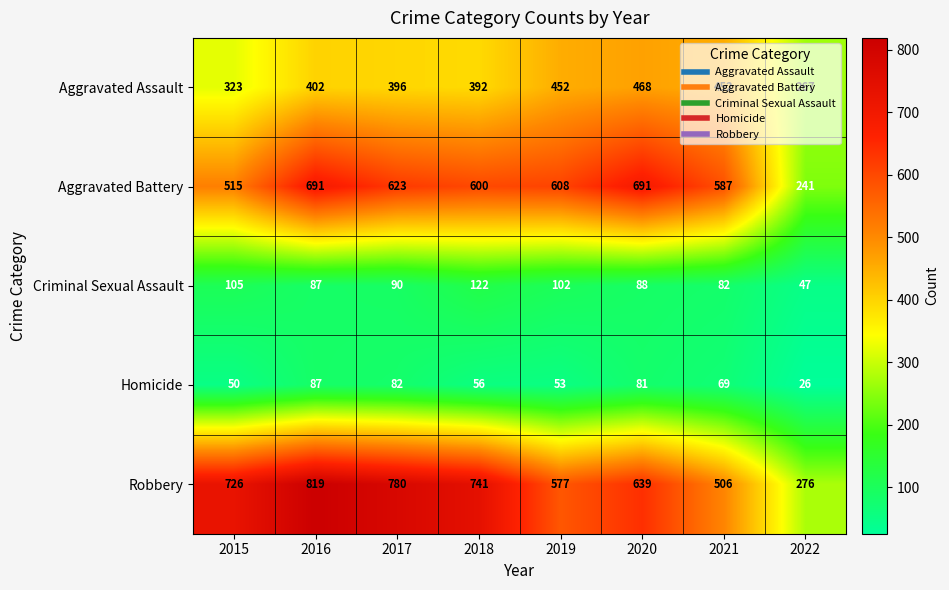

Rank the series at 2022 from lowest to highest value.

Homicide, Criminal Sexual Assault, Aggravated Battery, Aggravated Assault, Robbery